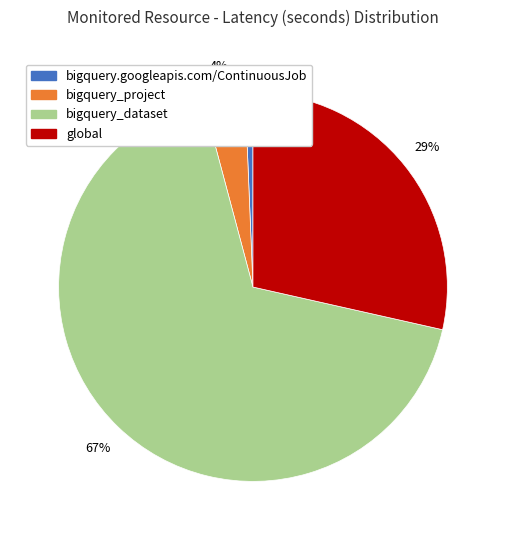

Which slice represents more than half of the pie?

bigquery_dataset